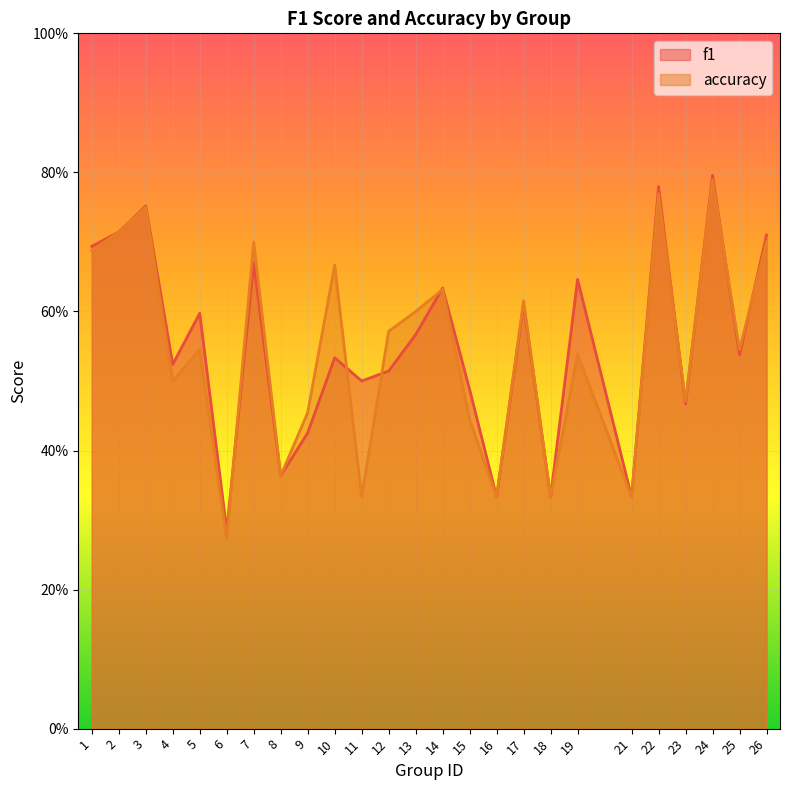

Rank the series by their average value, from highest to lowest.

f1, accuracy